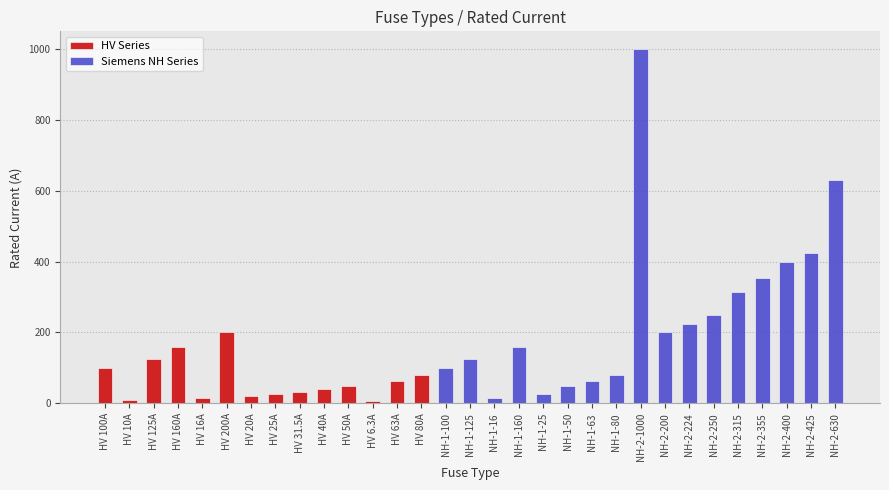

Reading right to left, what are all the values shown in this chart?

630.0	425.0	400.0	355.0	315.0	250.0	224.0	200.0	1000.0	80.0	63.0	50.0	25.0	160.0	16.0	125.0	100.0	80.0	63.0	6.3	50.0	40.0	31.5	25.0	20.0	200.0	16.0	160.0	125.0	10.0	100.0